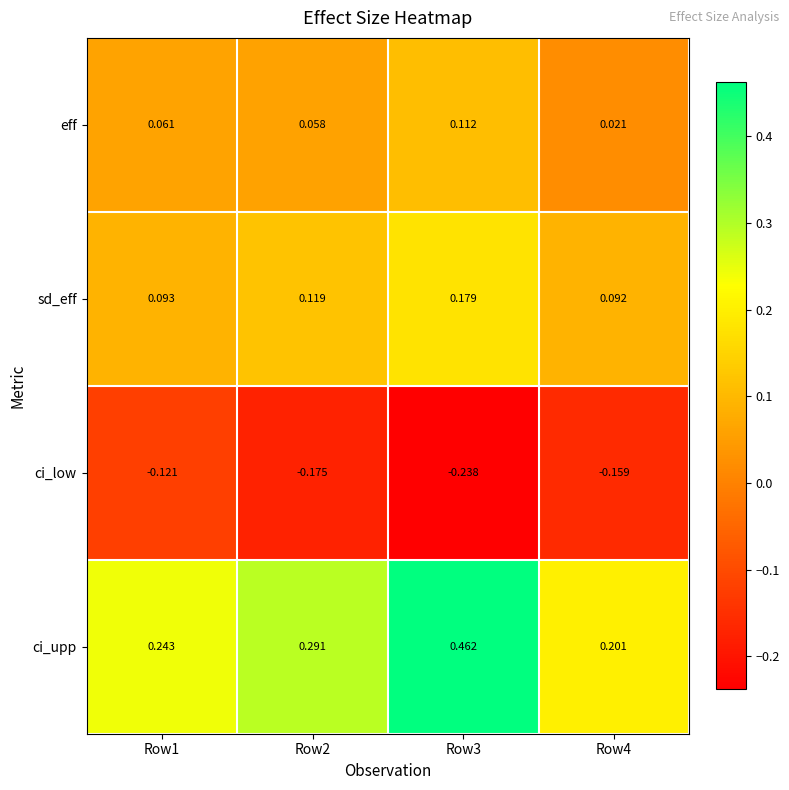

Is the value of ci_upp at Row3 greater than the value of ci_low at Row1?

Yes